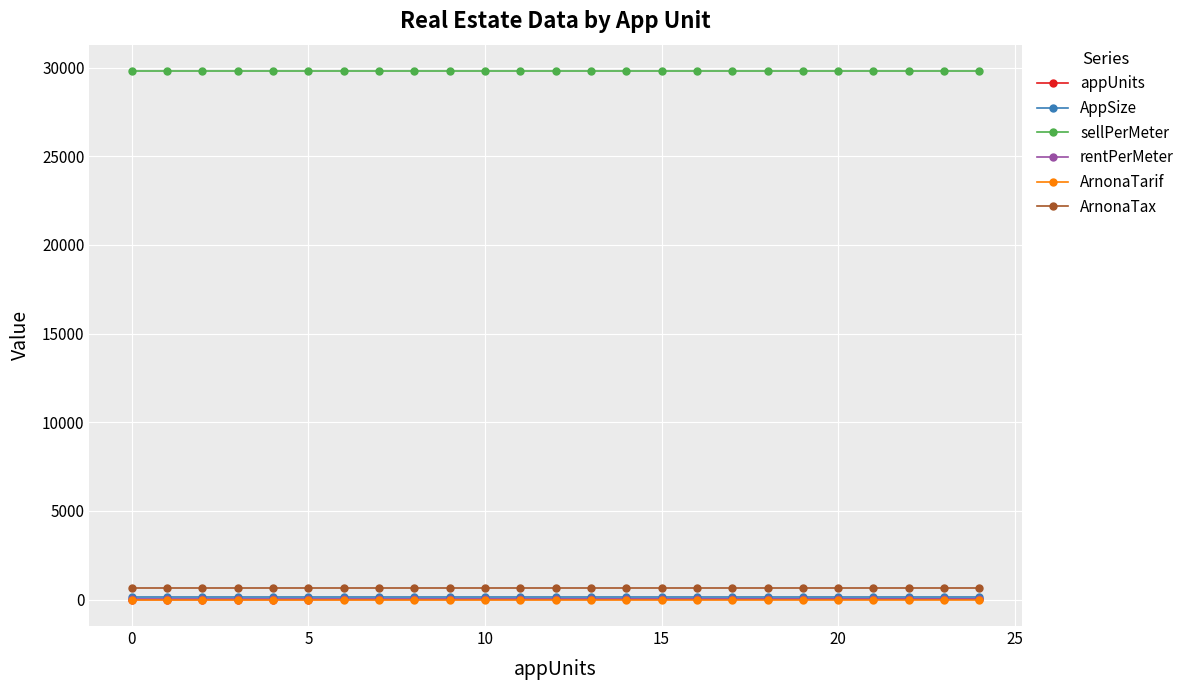

Is this an area chart (filled region under the line)?

No